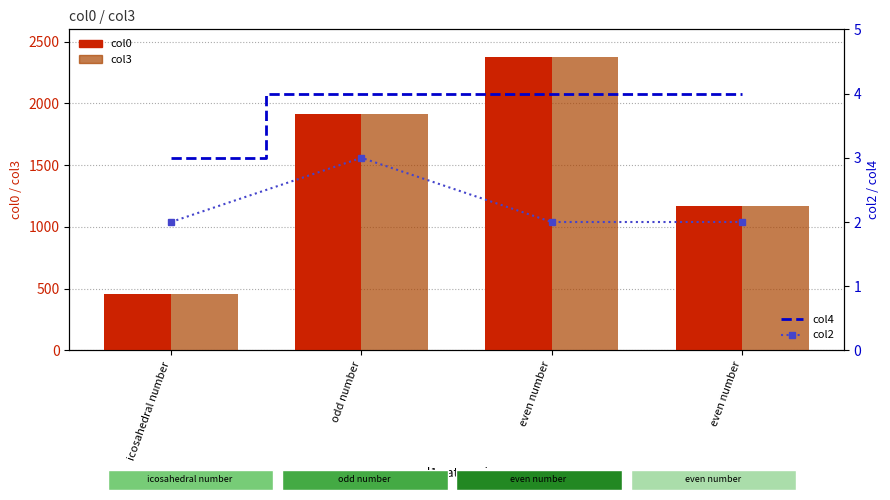

What is the highest value of the col0 series?

2380